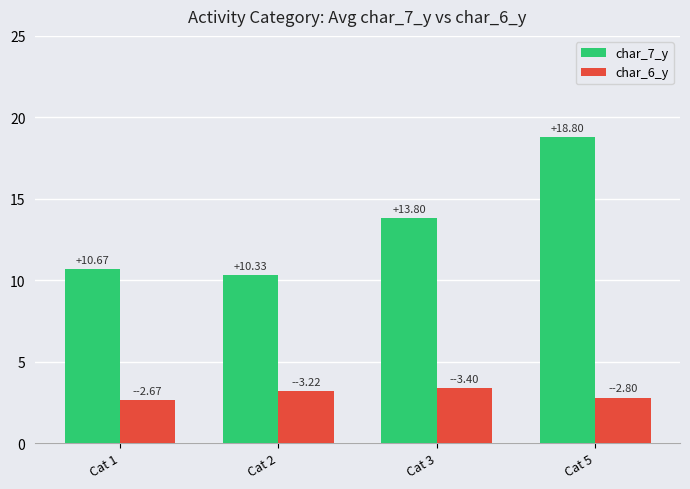

Rank the categories by char_6_y value from highest to lowest.

Cat 3, Cat 2, Cat 5, Cat 1